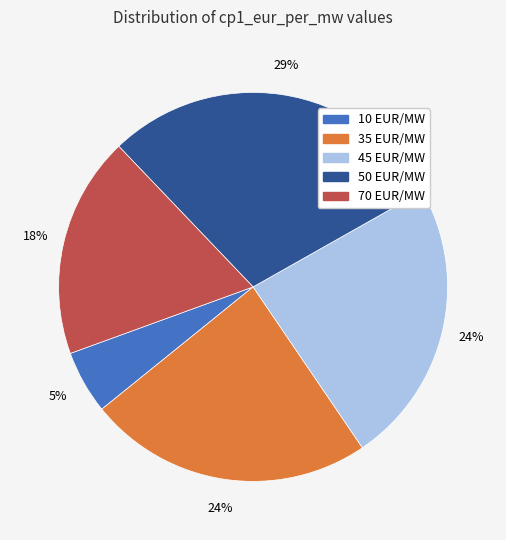

True or false: 35 EUR/MW accounts for 24% of the total.

True